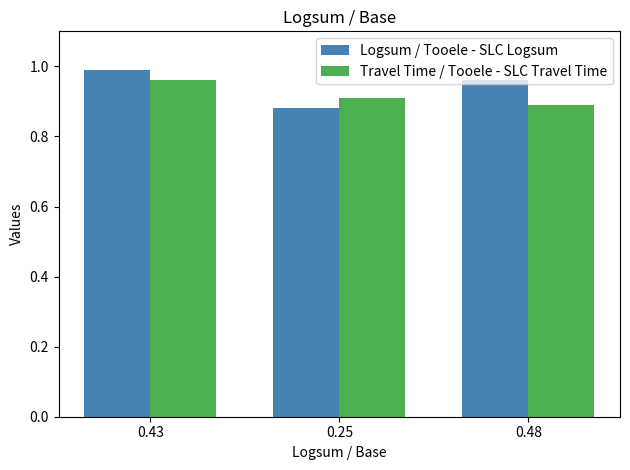

The Travel Time / Tooele - SLC Travel Time series shows 1.4 at 0.43. True or false?

False